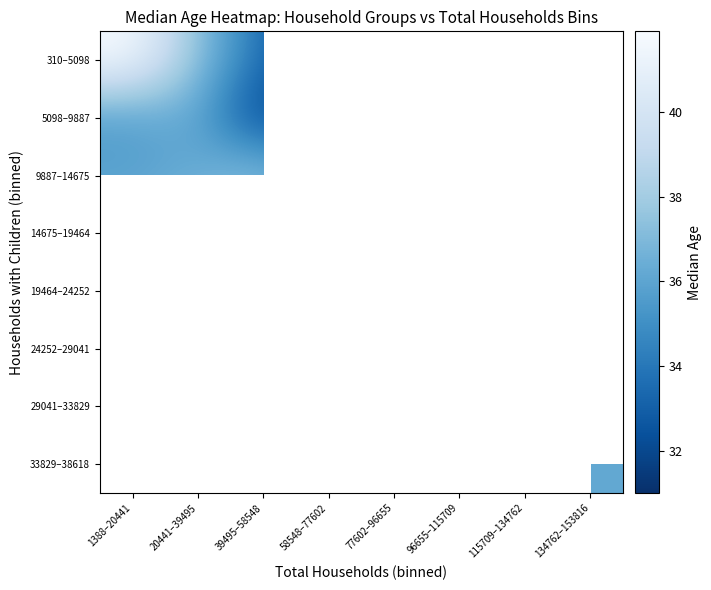

Is the value of 24252–29041 at 96655–115709 greater than the value of 33829–38618 at 77602–96655?

No